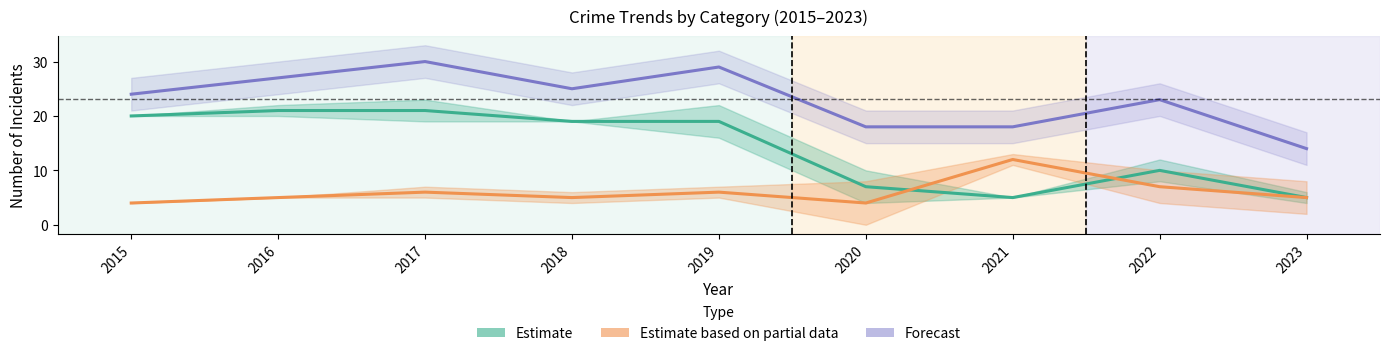

Which series has the largest total across all categories?

Forecast